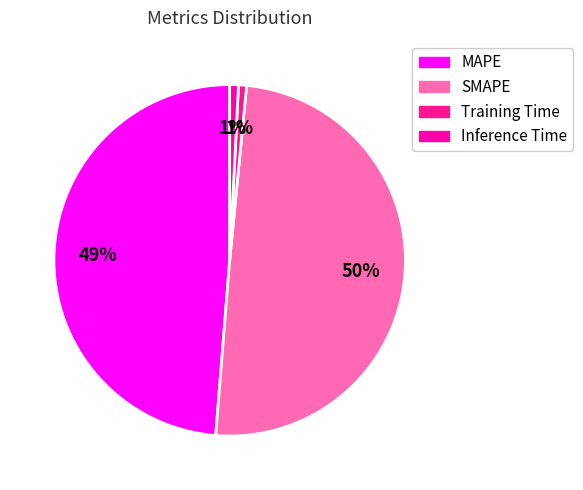

How many slices are in this pie chart?

4